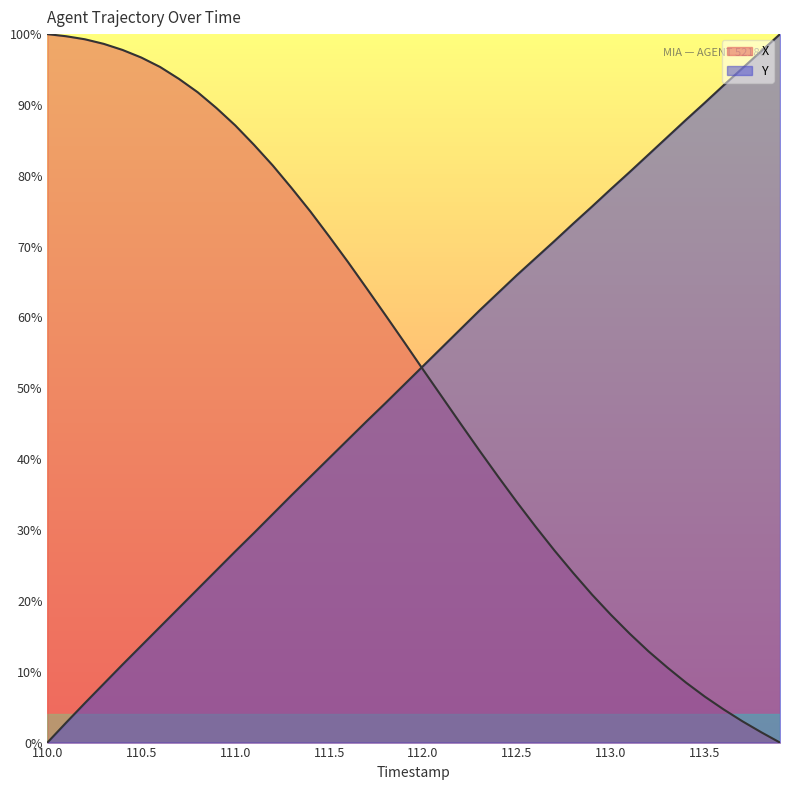

The value of Y at 112.9 is 75.7. True or false?

True